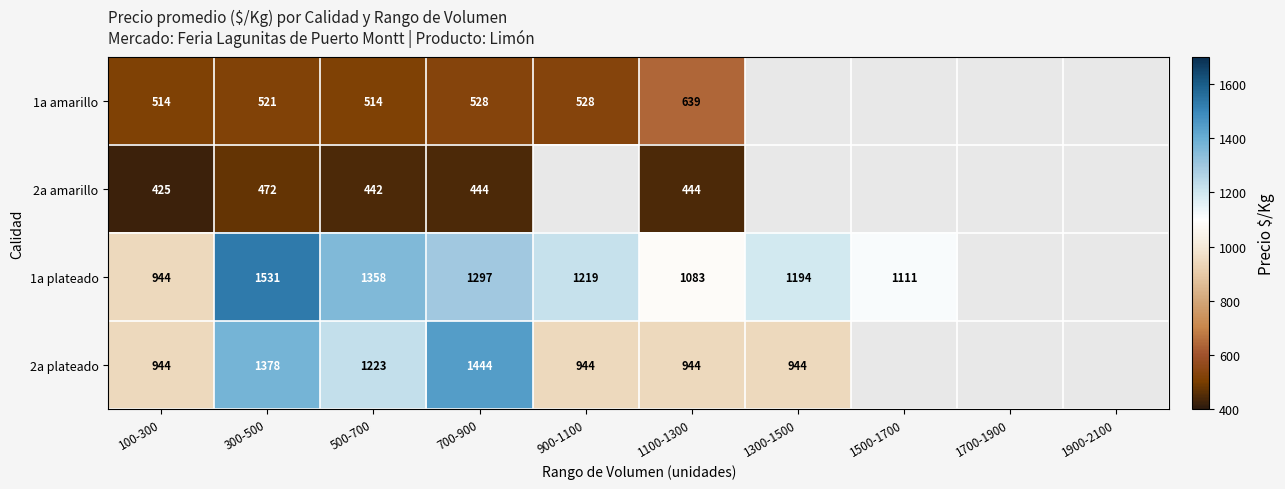

What is the difference between the highest and lowest values at 1100-1300?

639